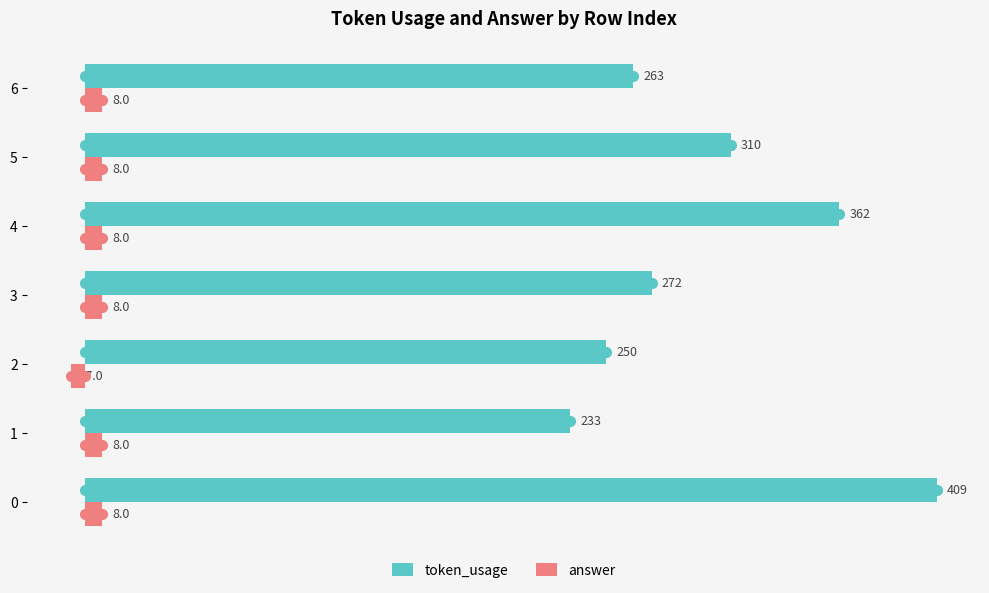

What is the total value across all series at 4?

370